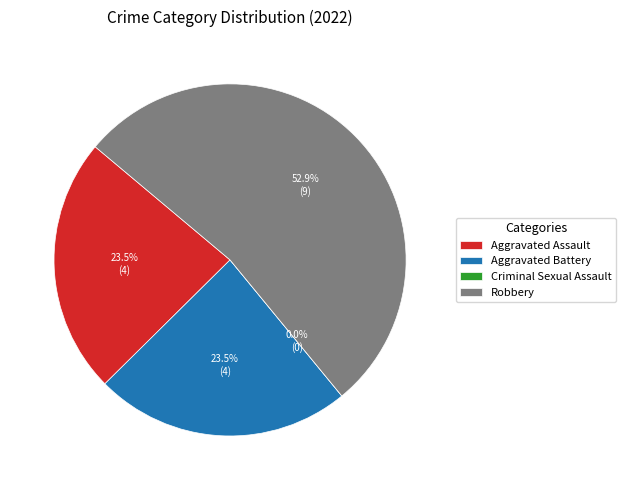

Combined, do Criminal Sexual Assault and Aggravated Assault account for over 50%?

No